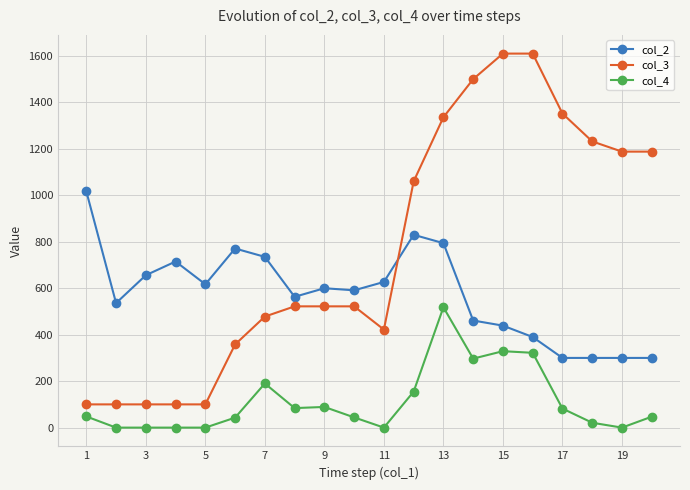

True or false: col_2 has more than 1 interior local peaks.

True